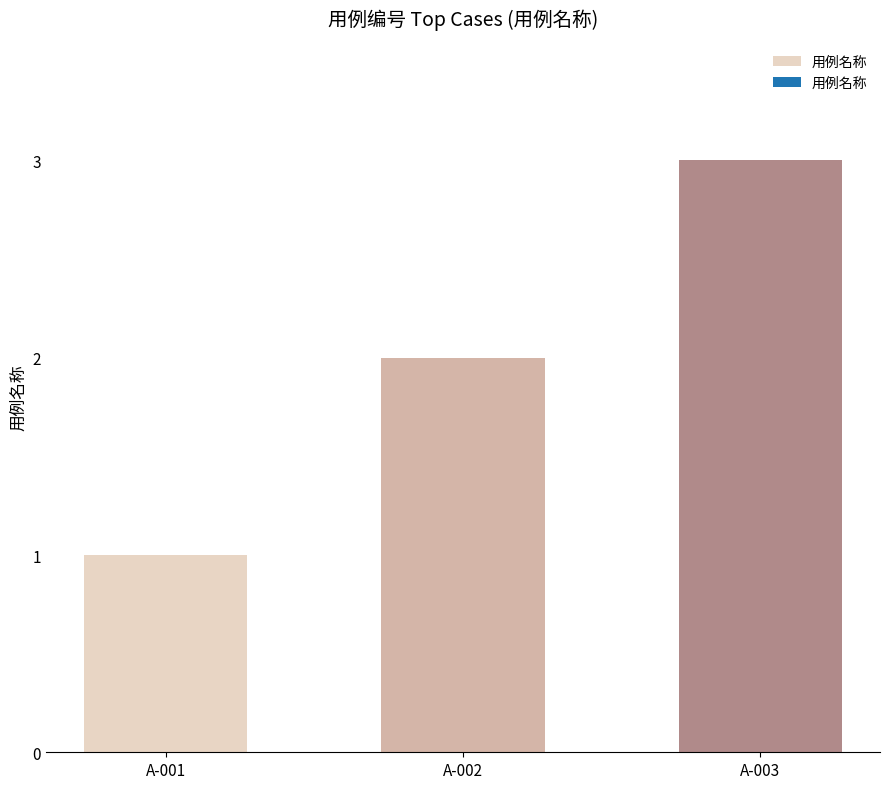

The value at A-002 is 2. True or false?

True